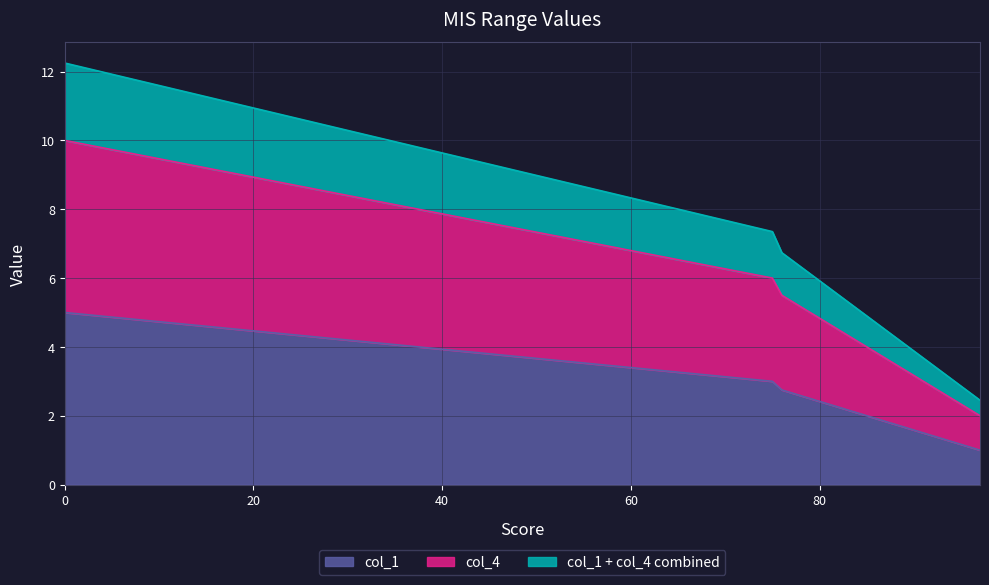

The col_4 series shows 2.0 at 97. True or false?

True